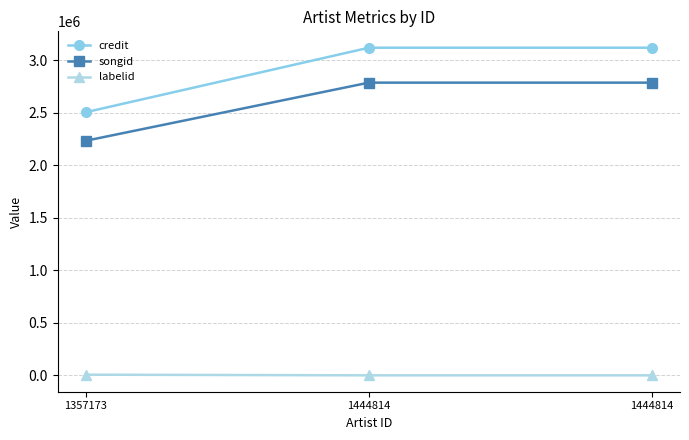

How many lines are shown in the chart?

3